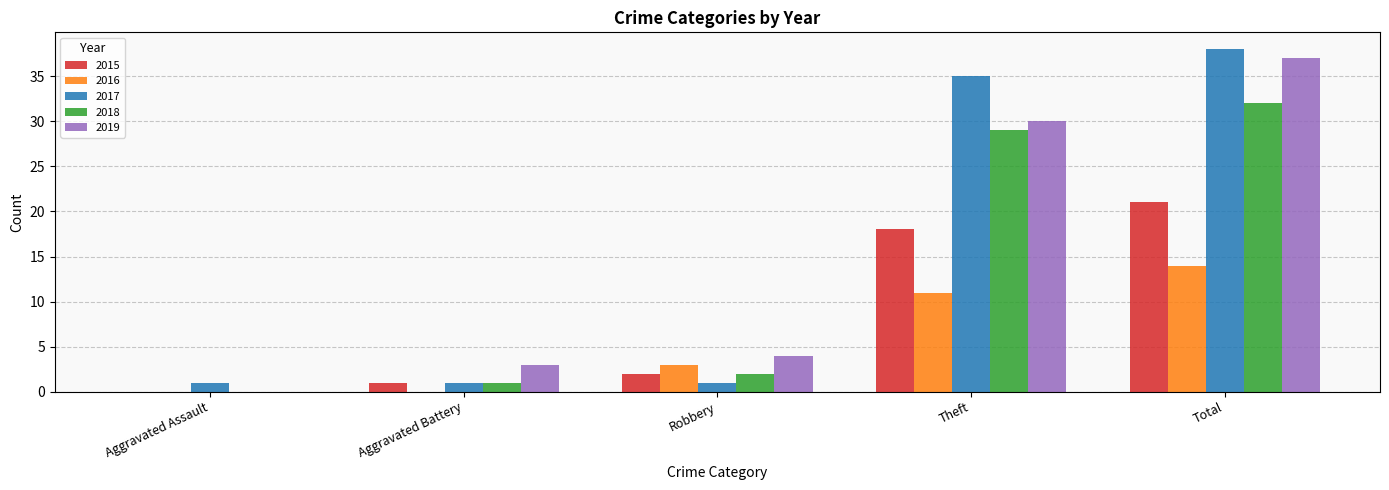

At which label is 2018 closest to 16?

Theft